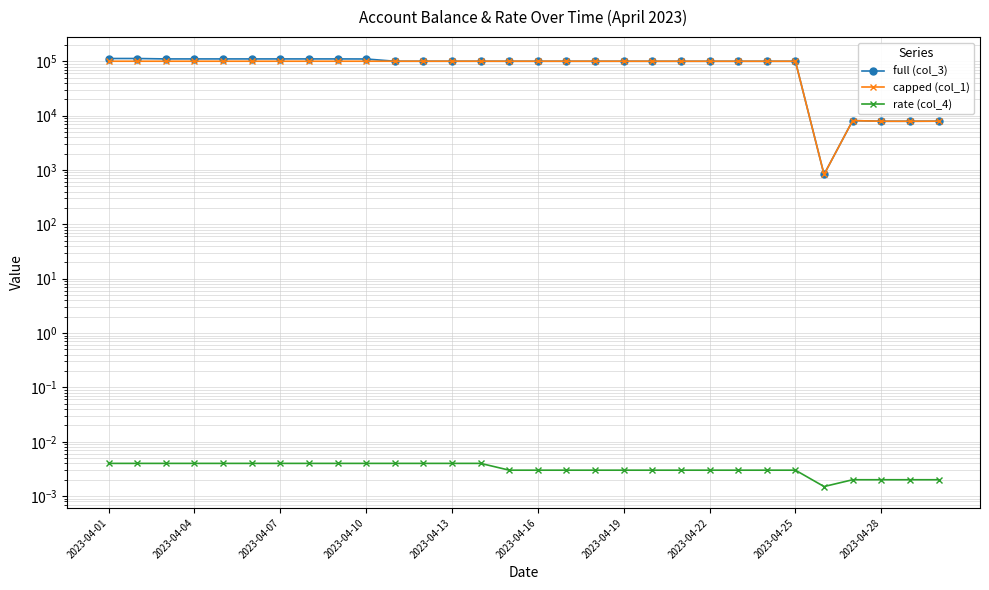

At which category does full (col_3) reach its first local valley?

2023-04-07